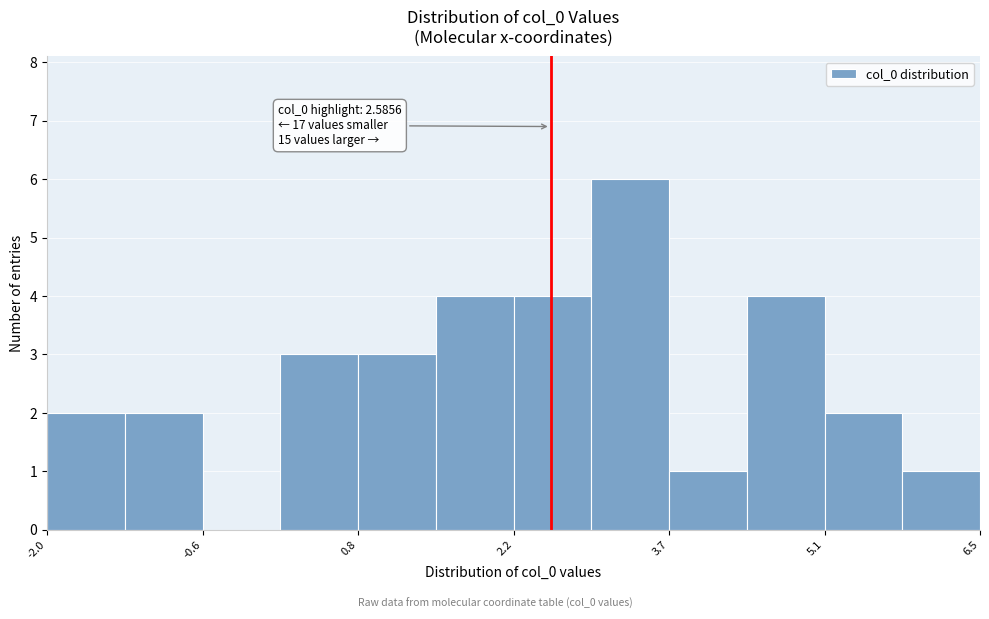

Read against the x-axis, roughly where is the centre of the tallest bar?

3.4